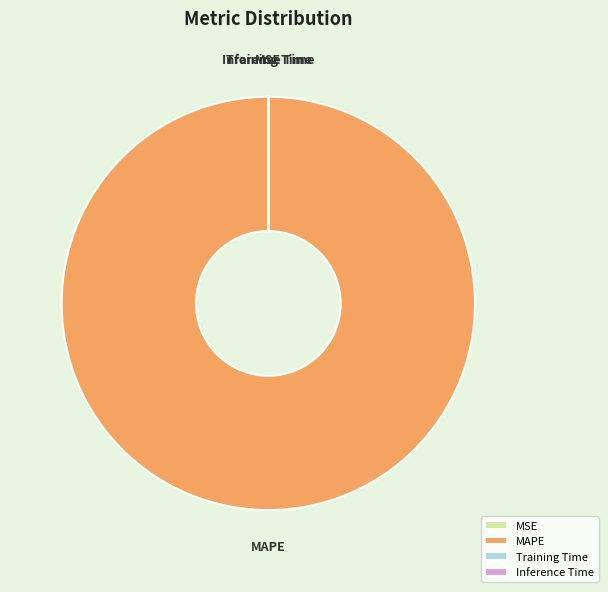

Which slice represents more than half of the pie?

MAPE